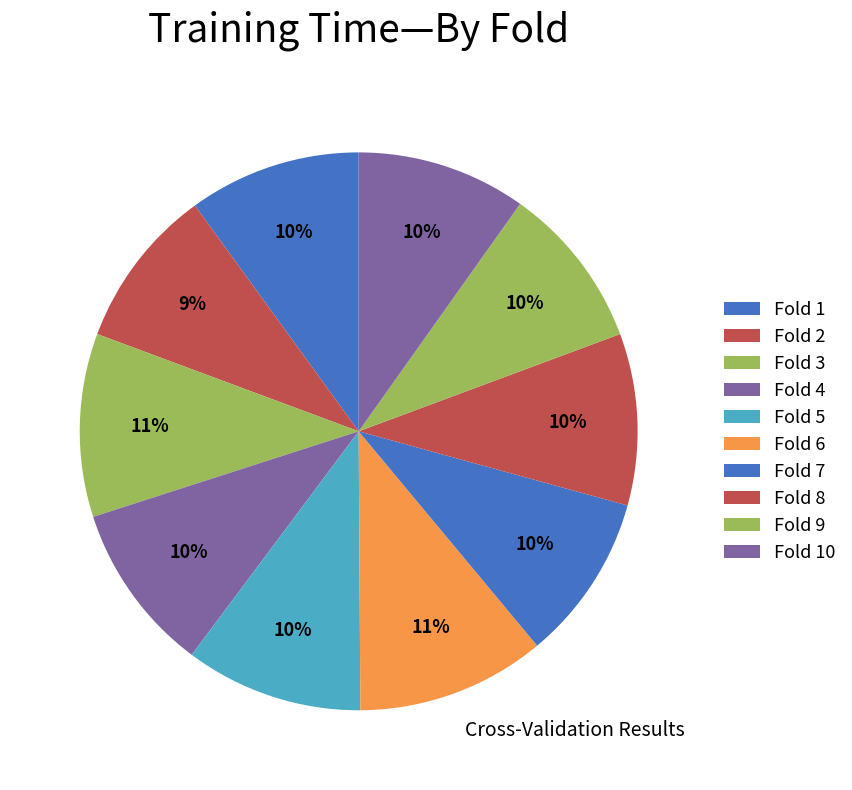

The Fold 7 slice represents 1% of the pie. True or false?

False